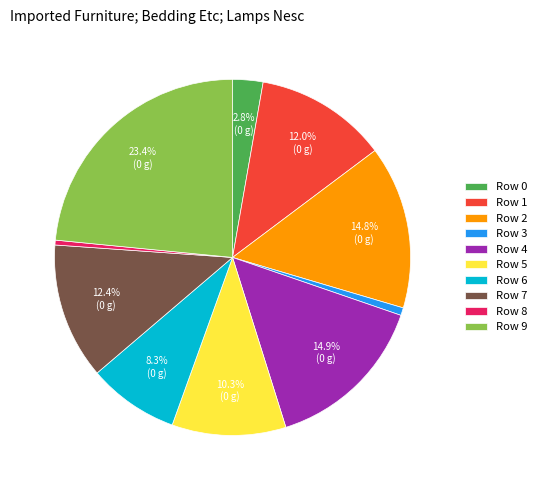

What percentage is NOT represented by Row 6?

91.7%